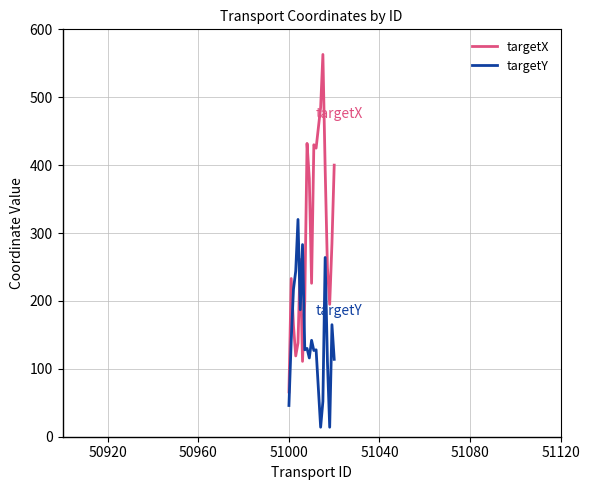

Which series has the largest total across all categories?

targetX